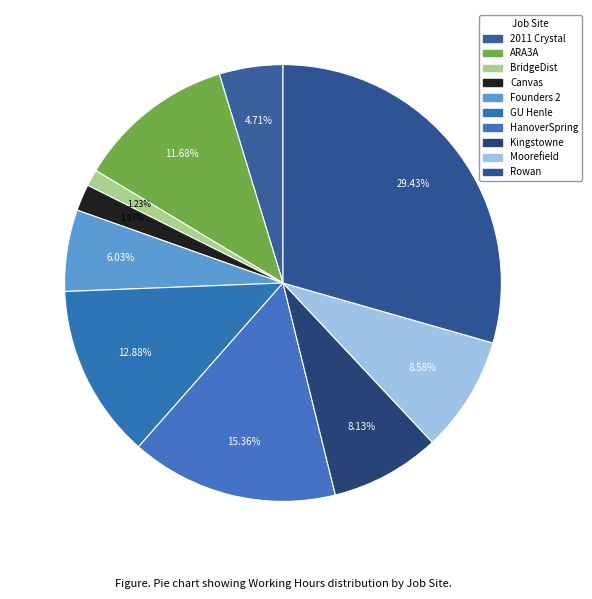

How many segments does this pie chart have?

10